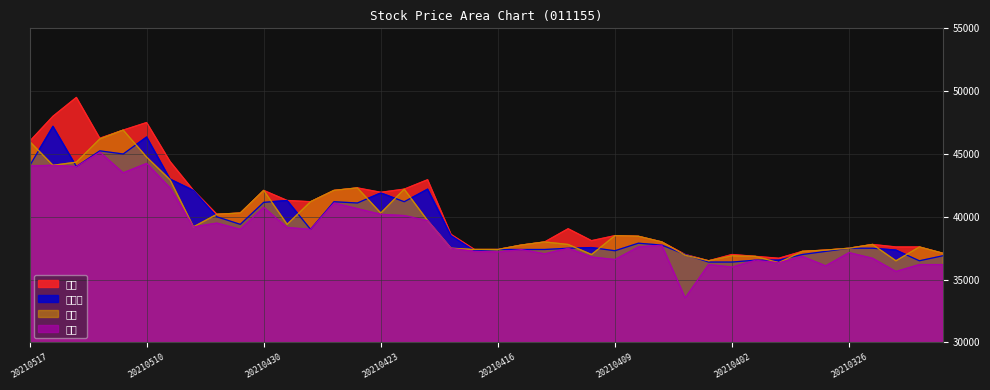

Reading left to right, what are all the values shown in this chart?

현재가: 20210517=44050	20210514=47200	20210513=44000	20210512=45250	20210511=45000	20210510=46350	20210507=43000	20210506=42100	20210504=40000	20210503=39400	20210430=41150	20210429=41300	20210428=39000	20210427=41200	20210426=41100	20210423=41900	20210422=41200	20210421=42200	20210420=38500	20210419=37300	20210416=37400	20210415=37400	20210414=37400	20210413=37500	20210412=37550	20210409=37300	20210408=37900	20210407=37750	20210406=37000	20210405=36400	20210402=36400	20210401=36550	20210331=36550	20210330=37000	20210329=37250	20210326=37500	20210325=37500	20210324=37350	20210323=36500	20210322=36900
고가: 20210517=46000	20210514=48000	20210513=49500	20210512=46250	20210511=46900	20210510=47500	20210507=44400	20210506=42100	20210504=40200	20210503=40300	20210430=42100	20210429=41300	20210428=41200	20210427=42100	20210426=42300	20210423=41950	20210422=42200	20210421=42950	20210420=38600	20210419=37400	20210416=37400	20210415=37750	20210414=38000	20210413=39050	20210412=38100	20210409=38500	20210408=38450	20210407=38000	20210406=37000	20210405=36500	20210402=37000	20210401=36850	20210331=36700	20210330=37250	20210329=37350	20210326=37500	20210325=37800	20210324=37600	20210323=37600	20210322=37100
저가: 20210517=44050	20210514=44100	20210513=44000	20210512=45150	20210511=43500	20210510=44250	20210507=42300	20210506=39200	20210504=39500	20210503=39000	20210430=40750	20210429=39150	20210428=39000	20210427=41100	20210426=40650	20210423=40200	20210422=40100	20210421=39700	20210420=37500	20210419=37250	20210416=37200	20210415=37400	20210414=37050	20210413=37500	20210412=36800	20210409=36600	20210408=37600	20210407=37750	20210406=33550	20210405=36200	20210402=36000	20210401=36550	20210331=36350	20210330=36850	20210329=36100	20210326=37150	20210325=36700	20210324=35650	20210323=36200	20210322=36200
시가: 20210517=46000	20210514=44100	20210513=44350	20210512=46200	20210511=46900	20210510=44750	20210507=42950	20210506=39200	20210504=40200	20210503=40300	20210430=42100	20210429=39400	20210428=41200	20210427=42100	20210426=42300	20210423=40300	20210422=42200	20210421=39700	20210420=37500	20210419=37400	20210416=37400	20210415=37750	20210414=38000	20210413=37800	20210412=37000	20210409=38500	20210408=38450	20210407=38000	20210406=36950	20210405=36500	20210402=36900	20210401=36850	20210331=36350	20210330=37250	20210329=37350	20210326=37500	20210325=37800	20210324=36500	20210323=37600	20210322=37100